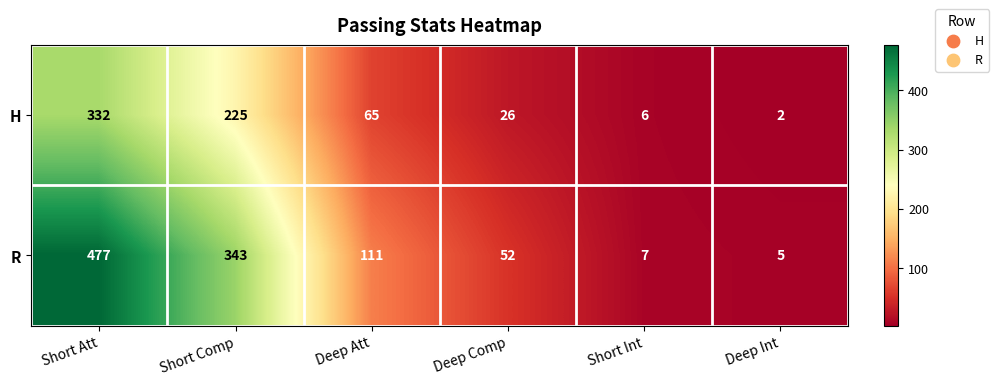

At which category does the chart reach its peak across all series?

Short Att